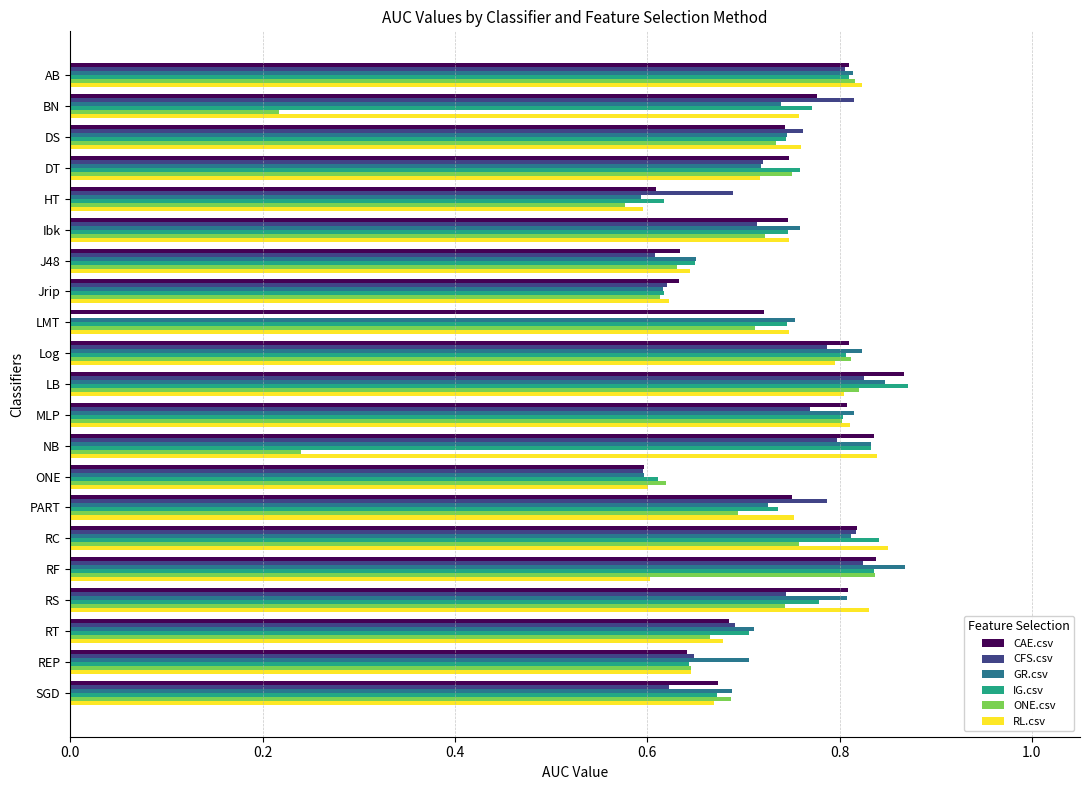

How many distinct data groups are displayed?

6